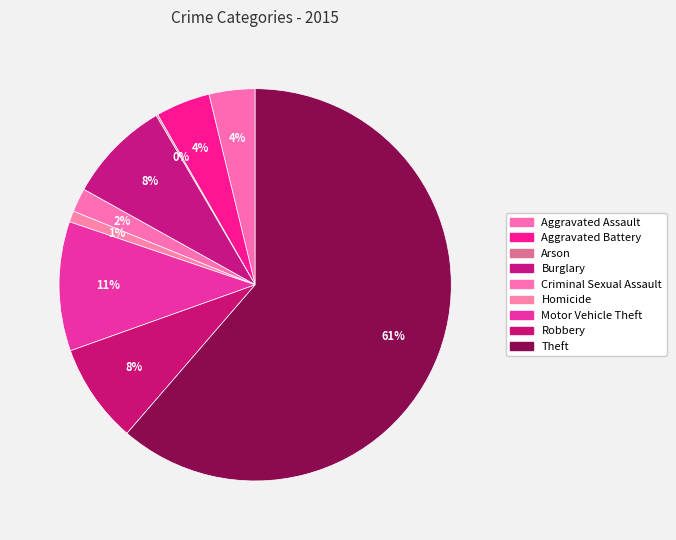

What percentage is the Aggravated Assault slice, to the nearest percent?

4%